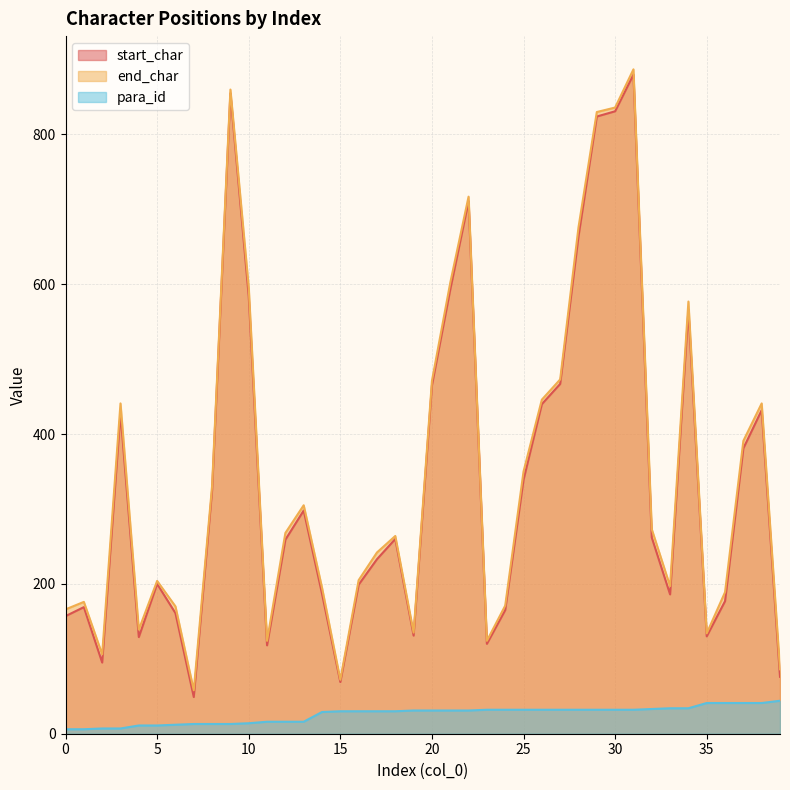

In end_char, how many points are lower than both neighbors (excluding endpoints)?

9